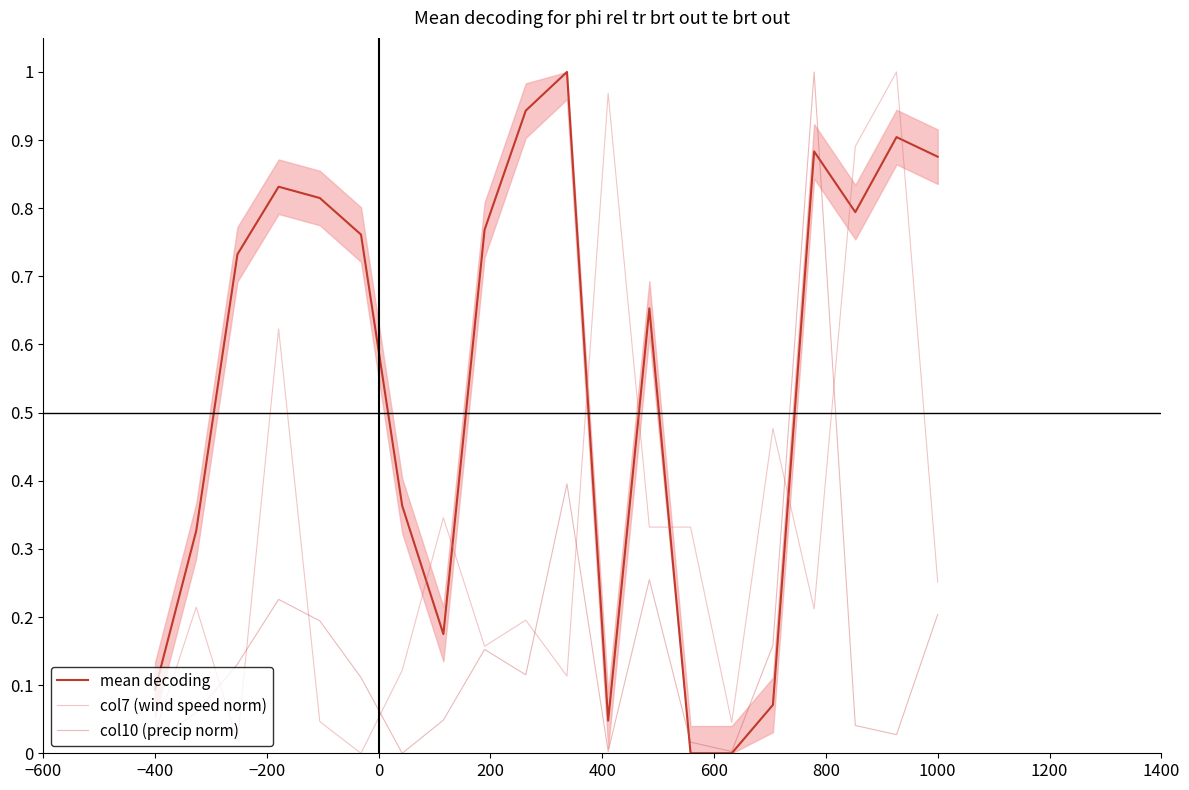

After their last crossing, which series has the higher values: mean decoding or col7 (wind speed norm)?

mean decoding